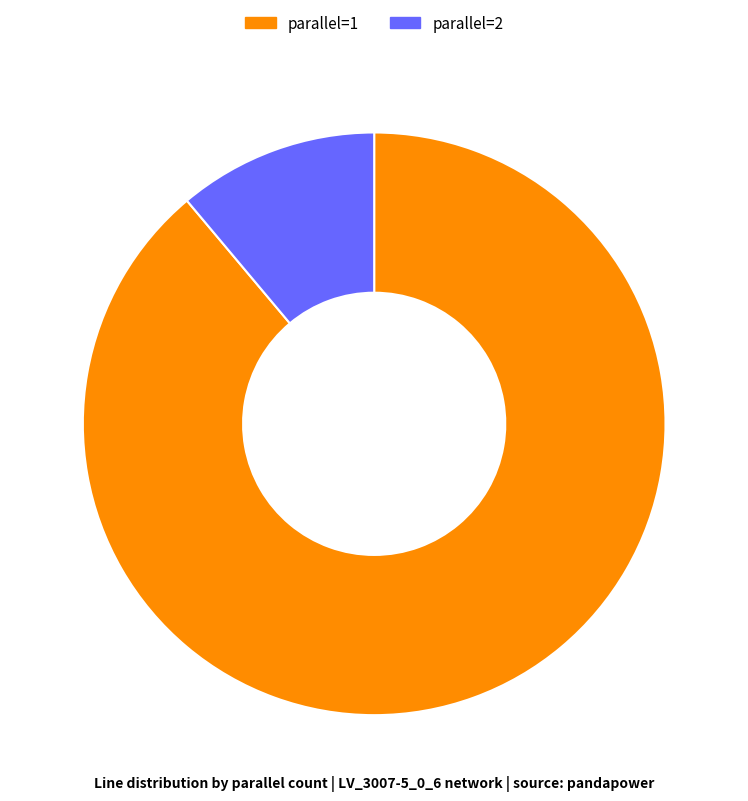

Count the number of slices in the pie.

2